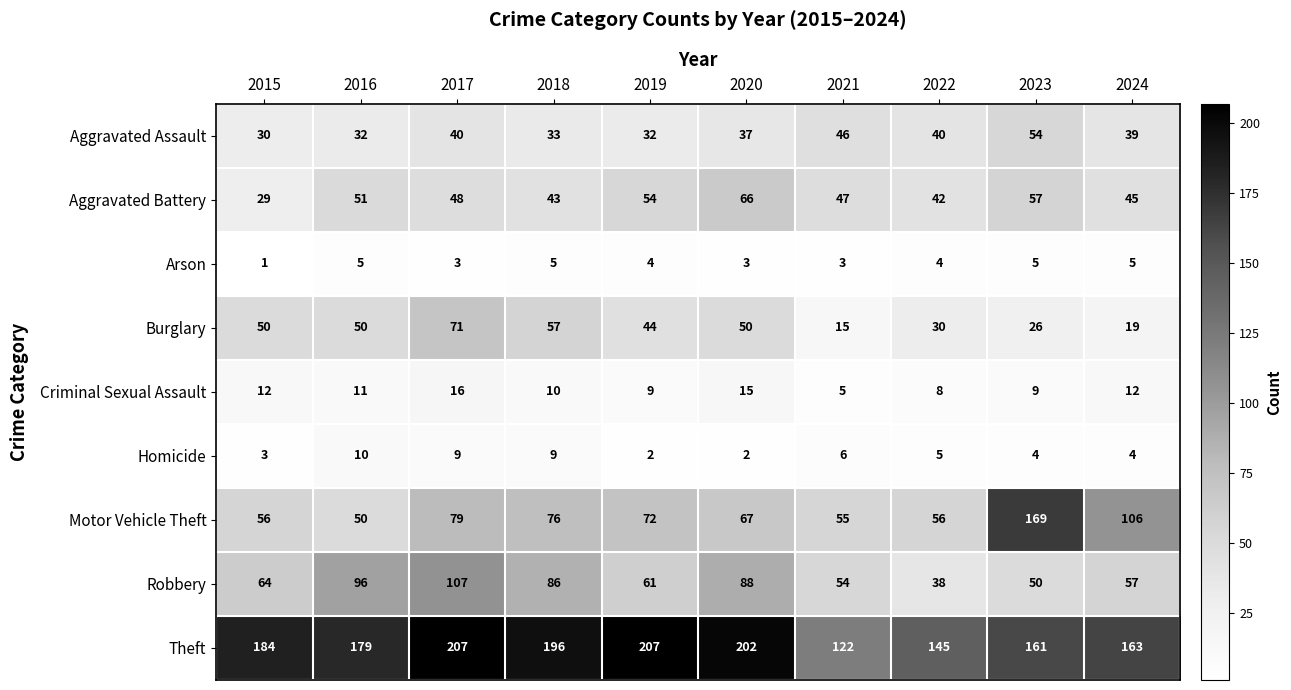

What is the difference between the Criminal Sexual Assault values at 2016 and 2020?

4